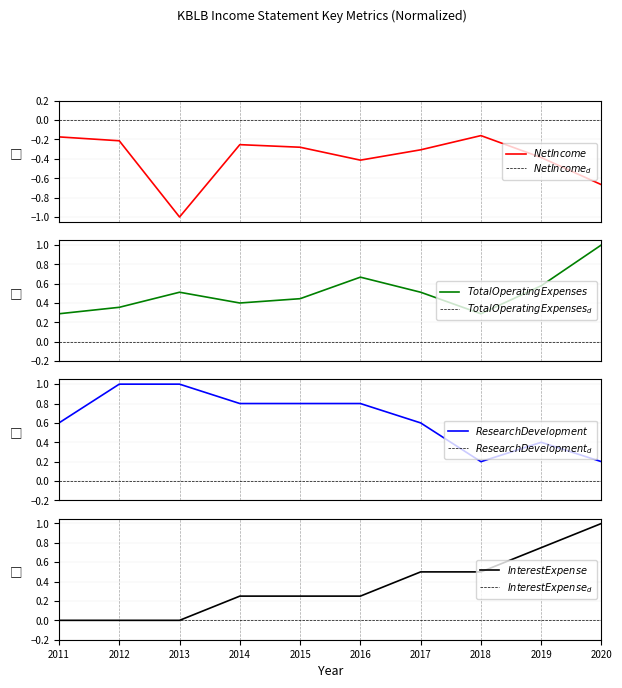

What is the sum of the Research Development values at 2011 and 2013?

1.6